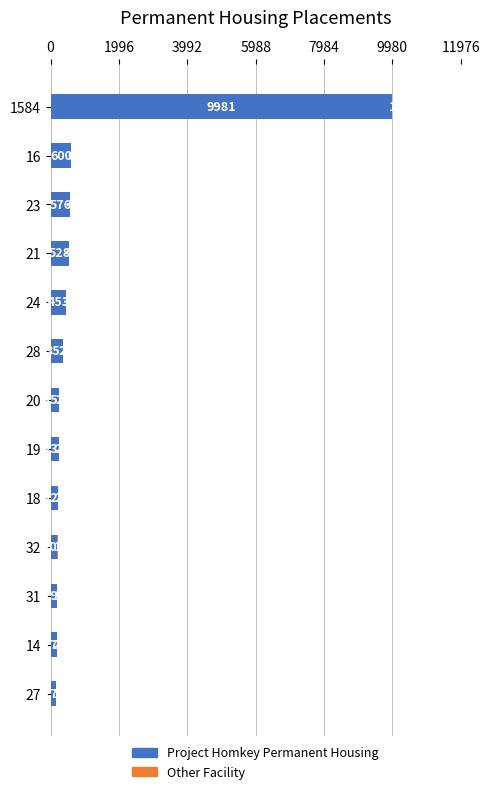

True or false: Project Homkey Permanent Housing has a value of 528 at 21.

True